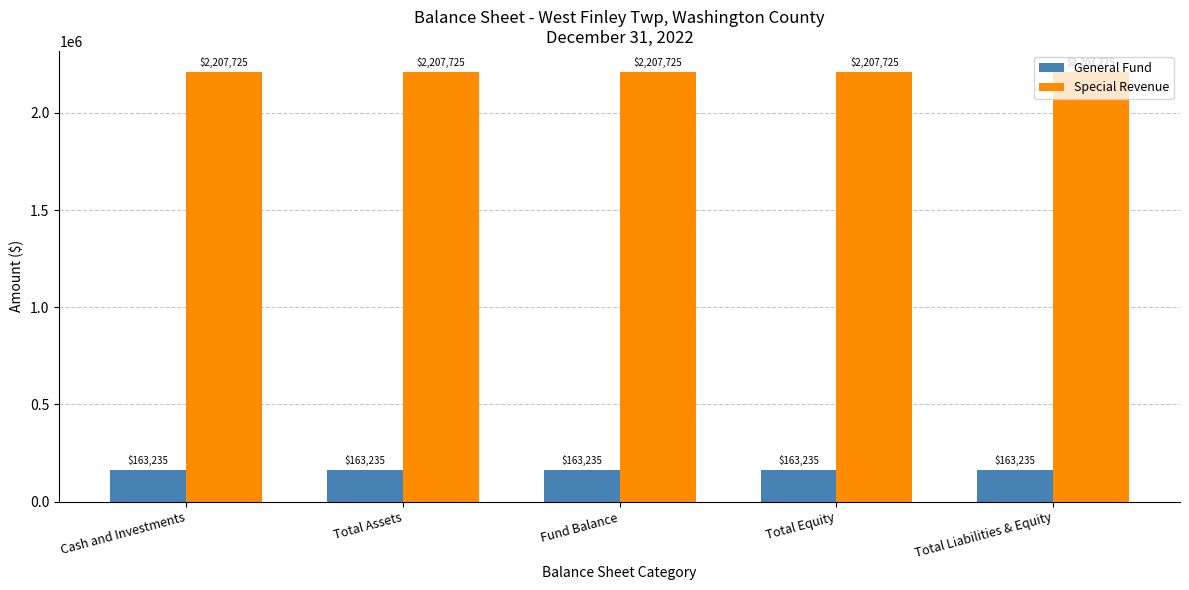

What is the sum of the Special Revenue values at Fund Balance and Total Liabilities & Equity?

4415450